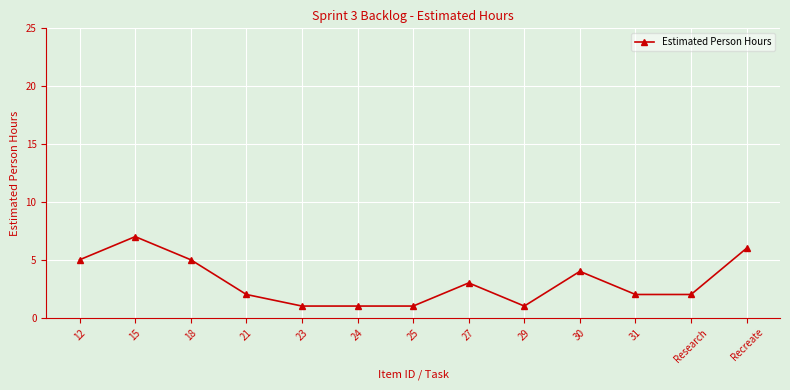

What is the ratio of the value at 29 to the value at Recreate?

0.2